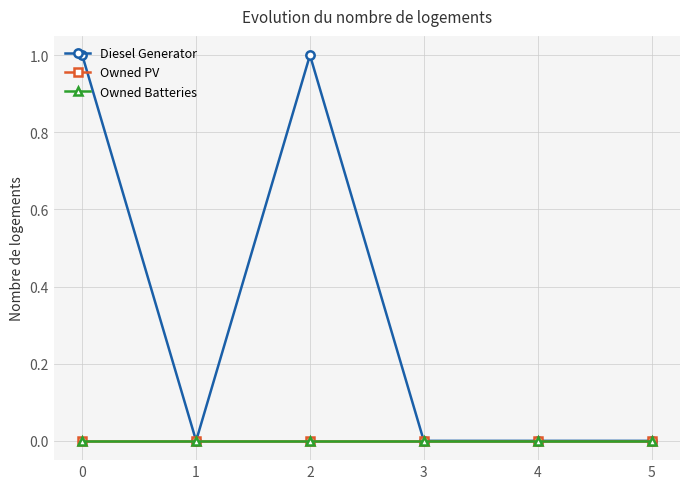

How many lines are shown in the chart?

3